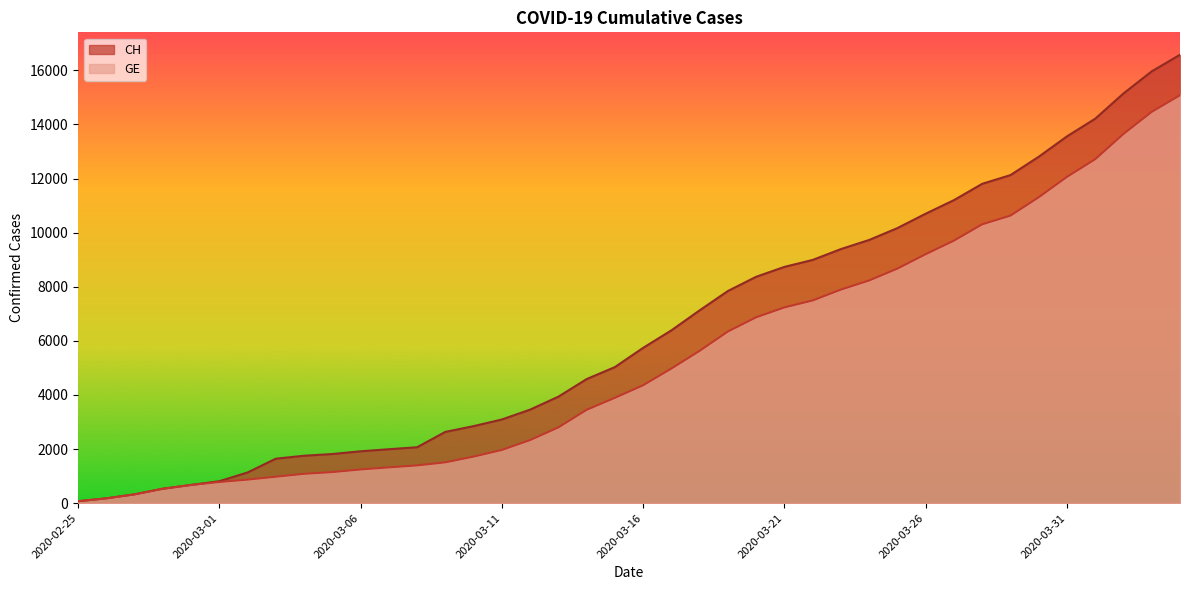

What is the difference between the CH values at 2020-03-01 and 2020-03-23?

8580